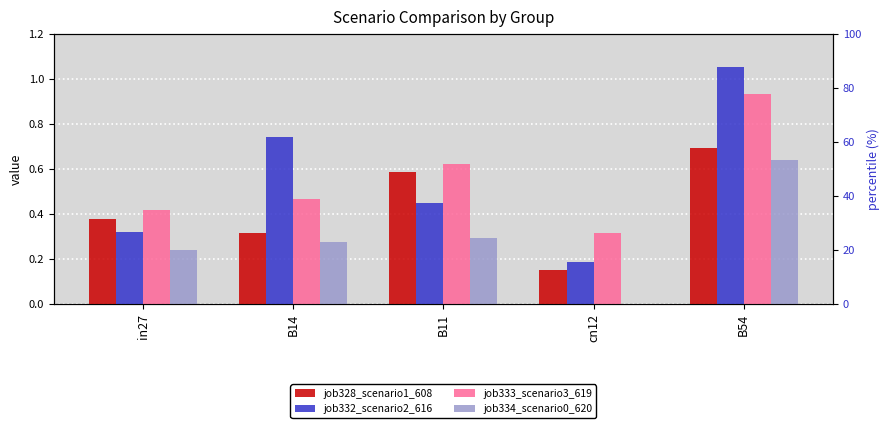

Reading left to right, what are all the values shown in this chart?

job328_scenario1_608: in27=0.4	B14=0.3	B11=0.6	cn12=0.2	B54=0.7
job332_scenario2_616: in27=0.3	B14=0.7	B11=0.4	cn12=0.2	B54=1.1
job333_scenario3_619: in27=0.4	B14=0.5	B11=0.6	cn12=0.3	B54=0.9
job334_scenario0_620: in27=0.2	B14=0.3	B11=0.3	cn12=0.0	B54=0.6